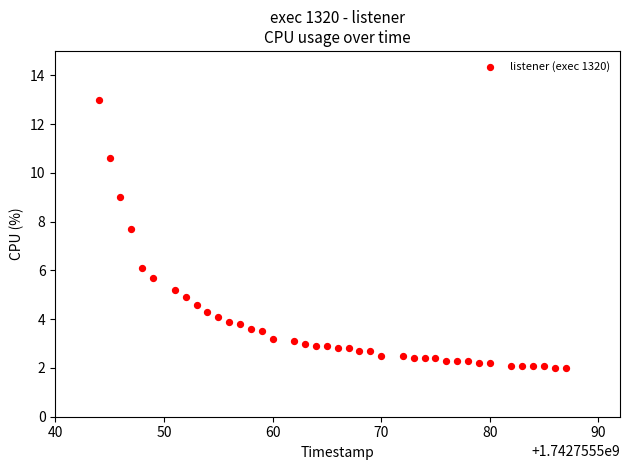

What Y value in the scatter plot is closest to 7?

7.7